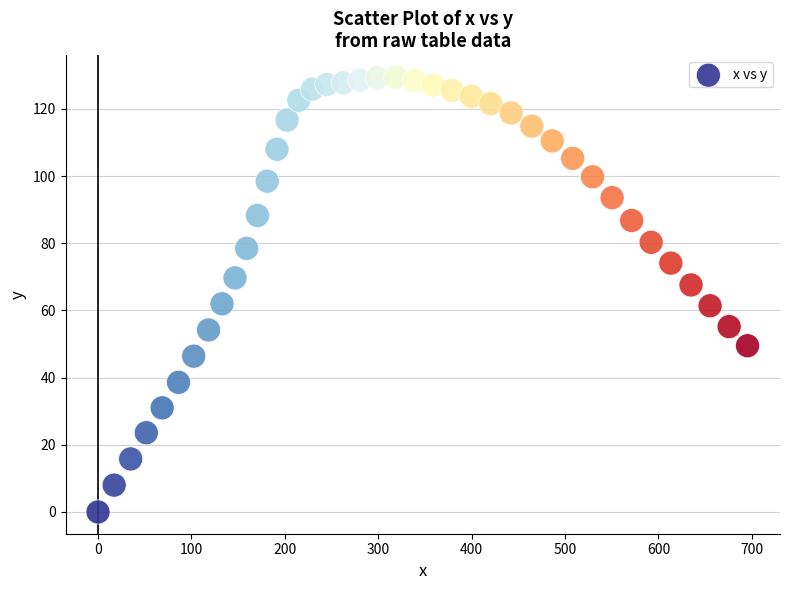

What is the range of Y values (max minus min)?

129.5